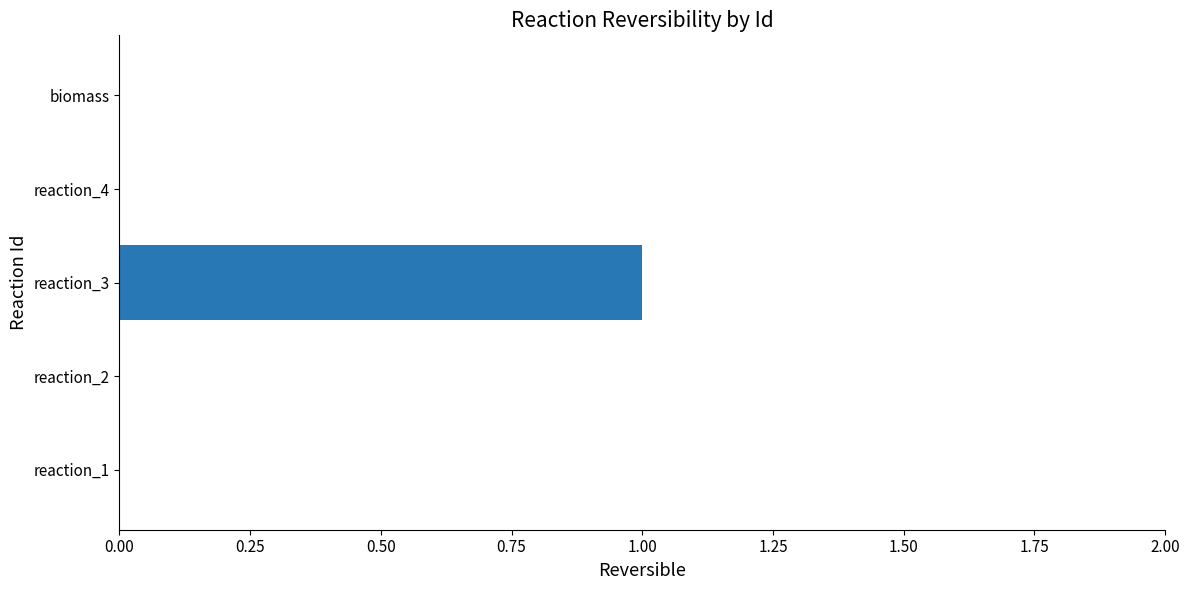

How many distinct data groups are displayed?

1